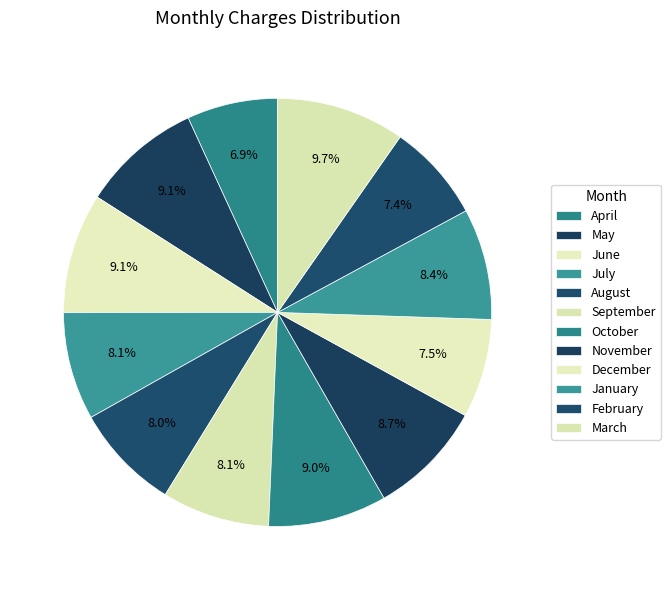

To the nearest percent, what portion does December represent?

7%